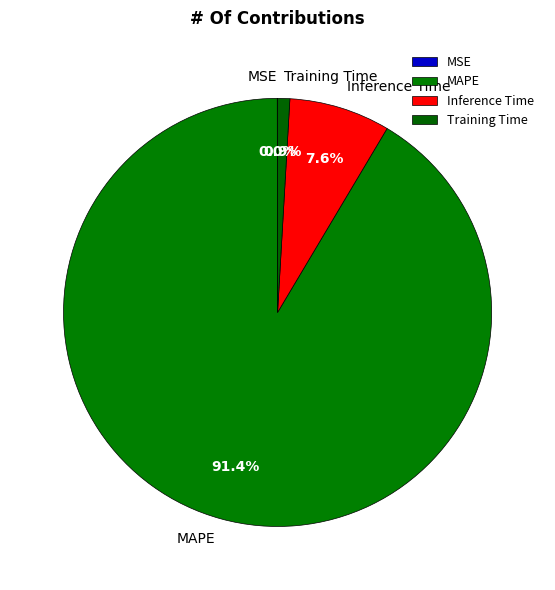

What percentage is NOT represented by Inference Time?

92.4%